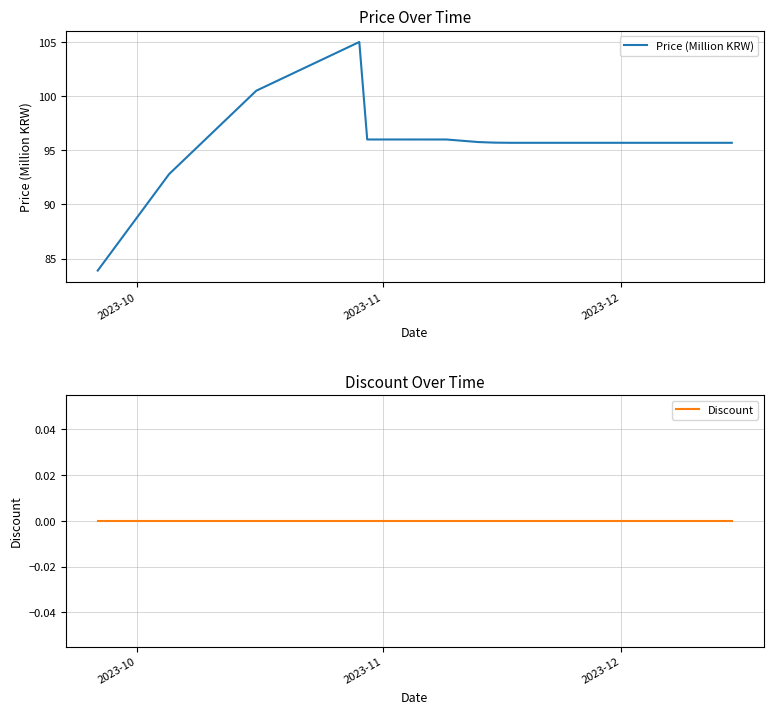

What is the maximum value for Price (Million KRW)?

105.0